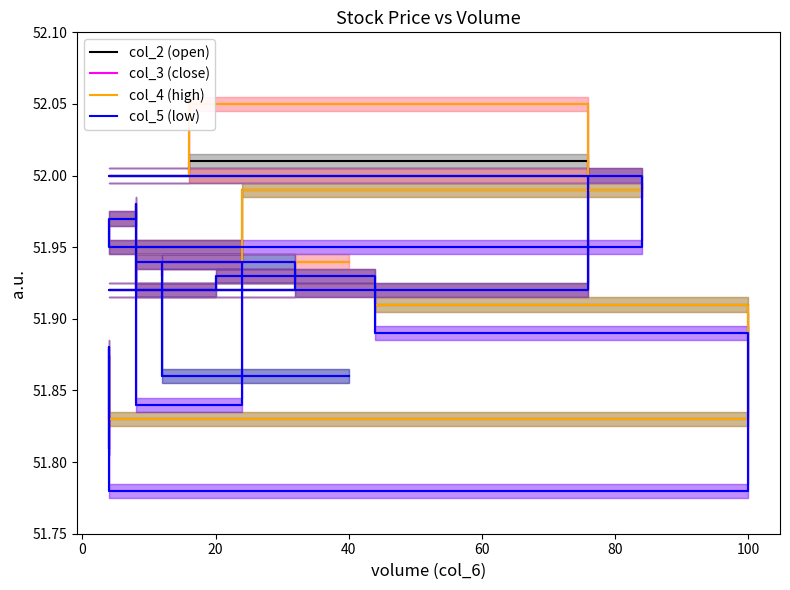

What is the difference between the maximum and minimum values in the col_2 (open) series?

0.2